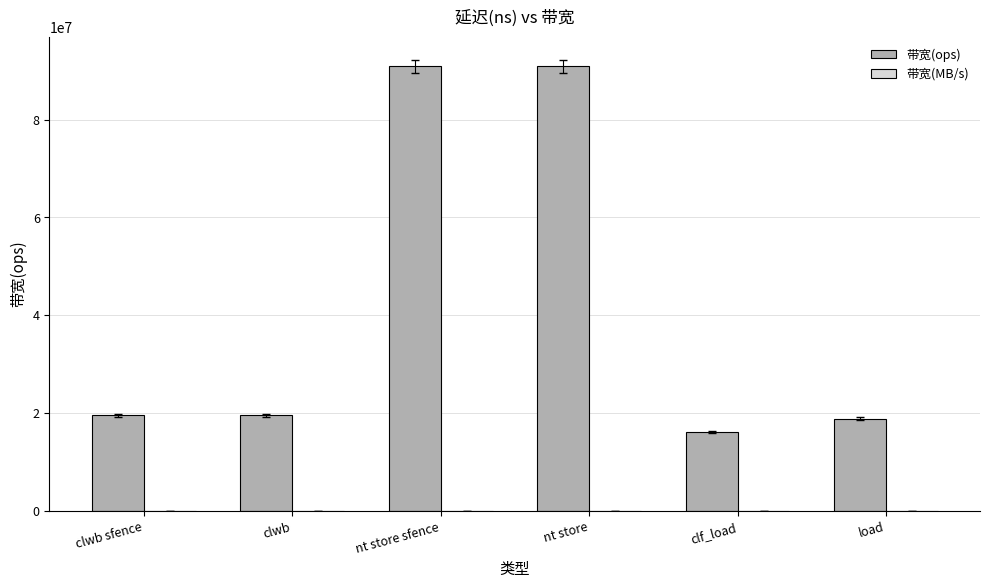

Which series changed the most between clwb and nt store sfence?

带宽(ops)